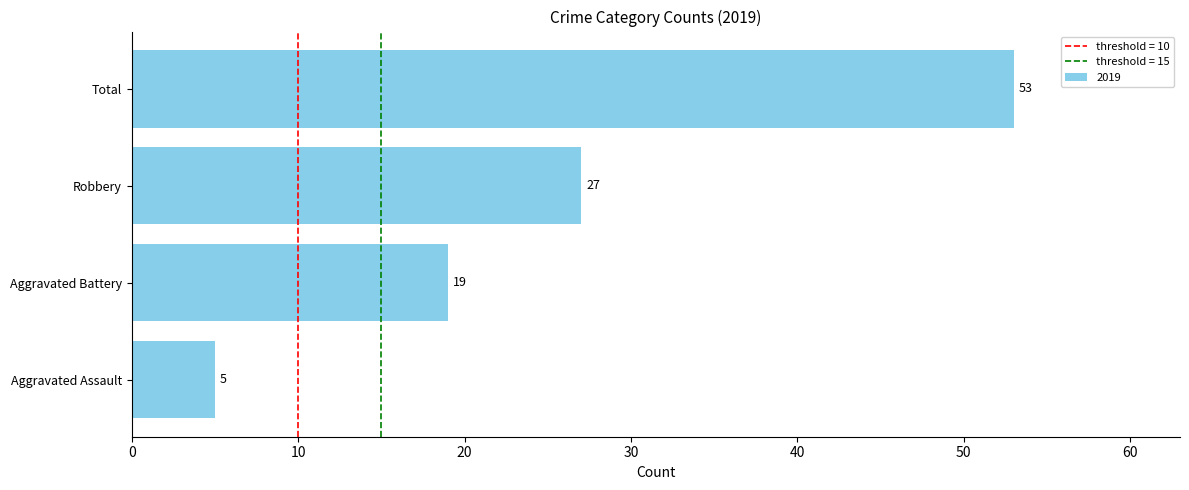

Count the number of data series in this chart.

1